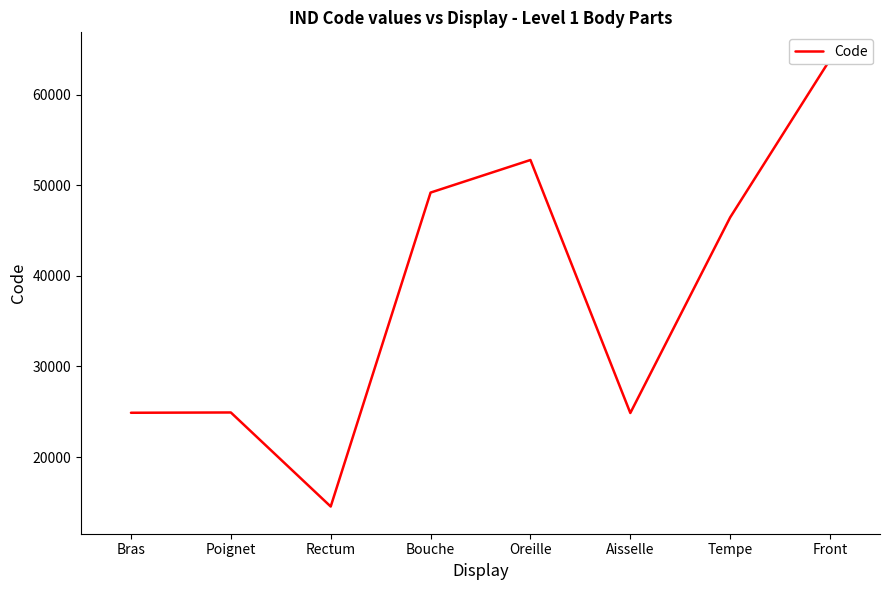

Rank the categories by value from lowest to highest.

Rectum, Aisselle, Bras, Poignet, Tempe, Bouche, Oreille, Front